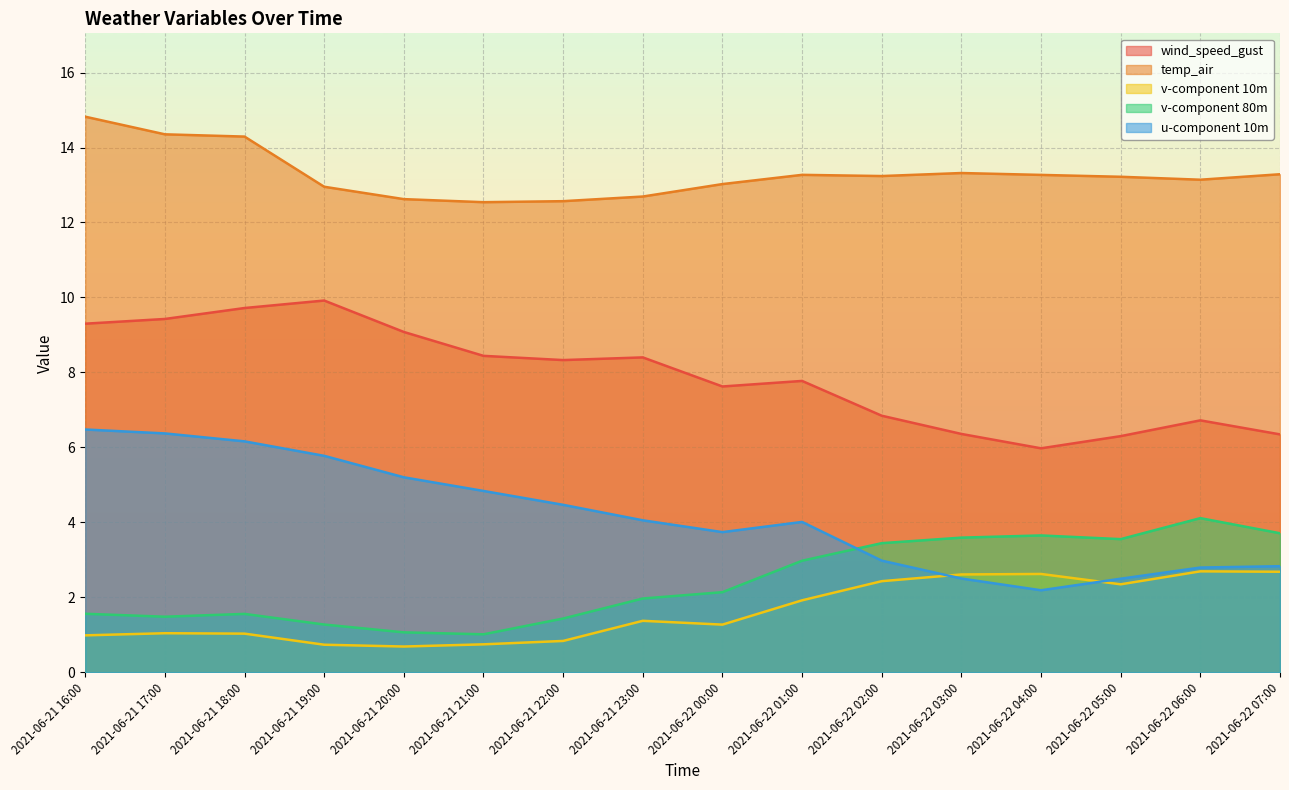

How many lines are shown in the chart?

5